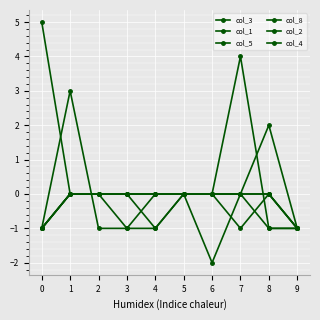

At which category is the sum across all series the highest?

1